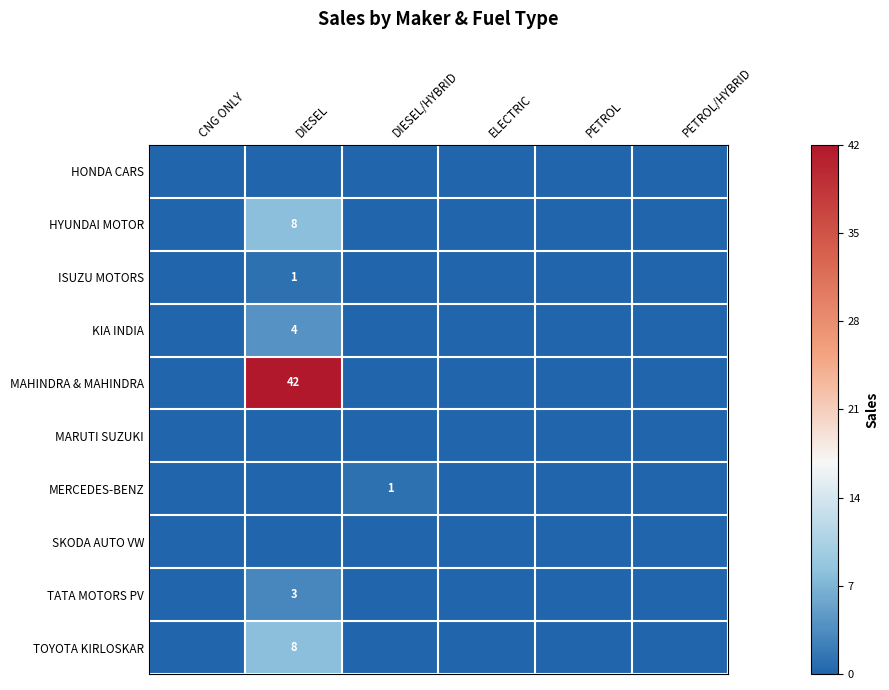

The TOYOTA KIRLOSKAR series shows 8 at DIESEL. True or false?

True